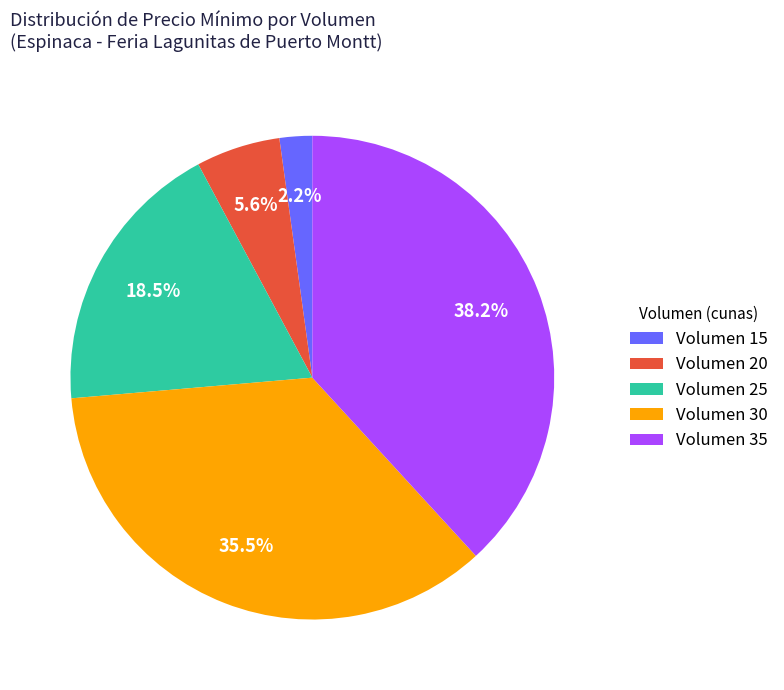

Which category has the biggest portion of the pie?

Volumen 35